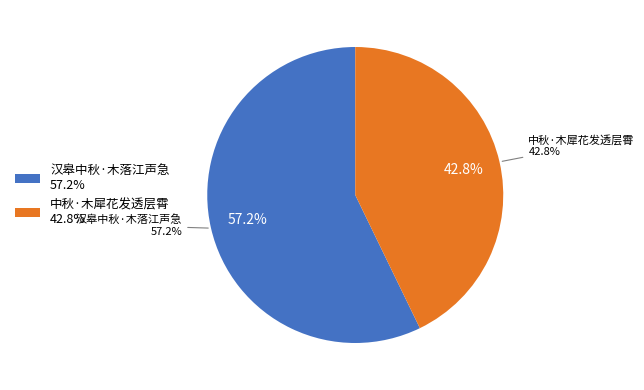

Is there a majority slice in this chart?

Yes